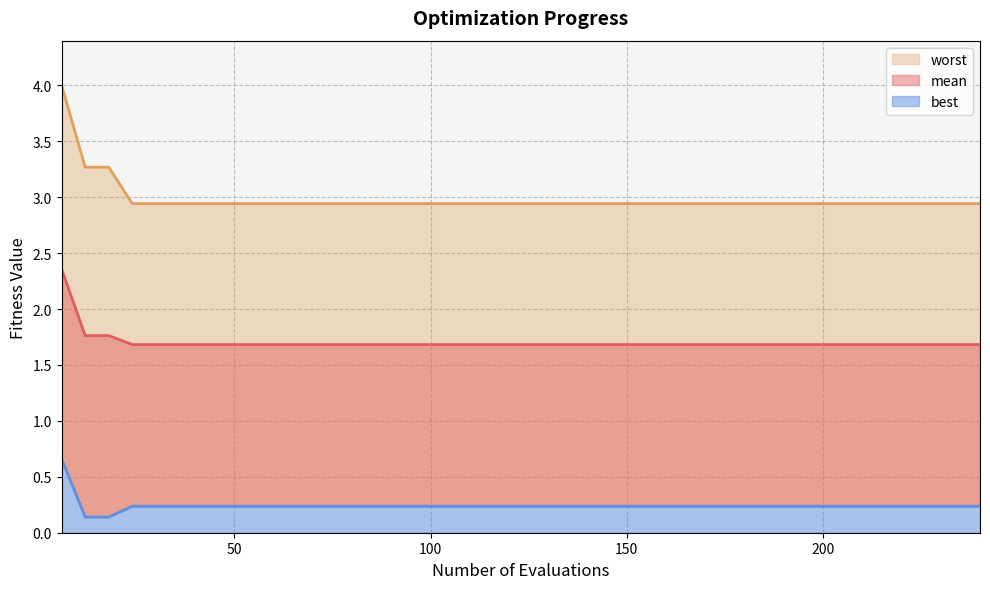

At how many categories does at least one series exceed 2?

40